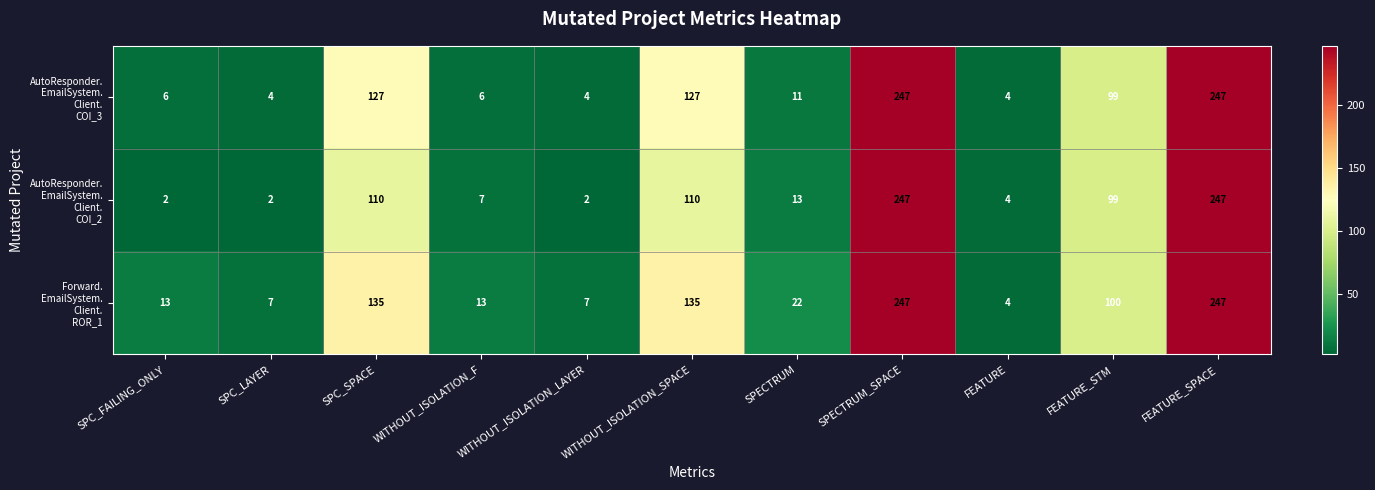

What is the spread (max minus min) of values at SPC_FAILING_ONLY?

11